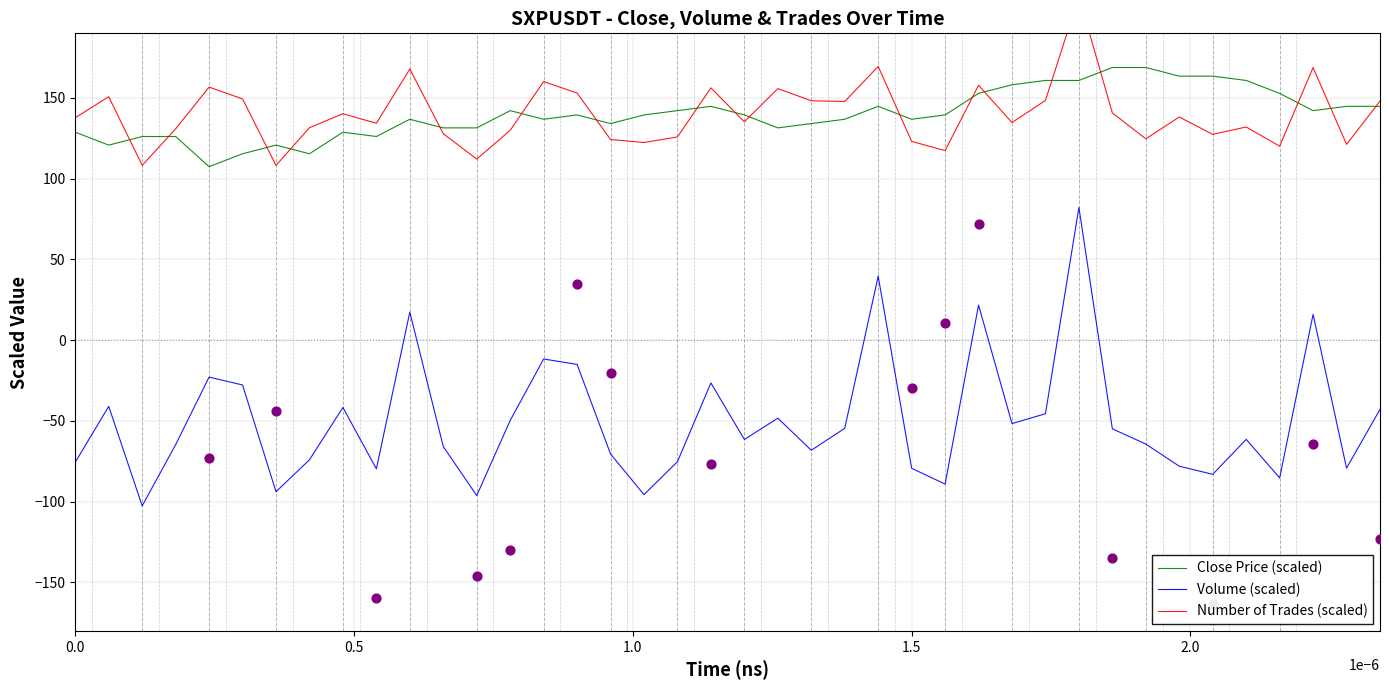

Which series contains the highest Y value?

Number of Trades (scaled)